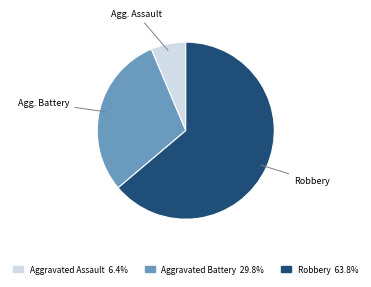

What is the smallest slice in the pie chart?

Aggravated Assault